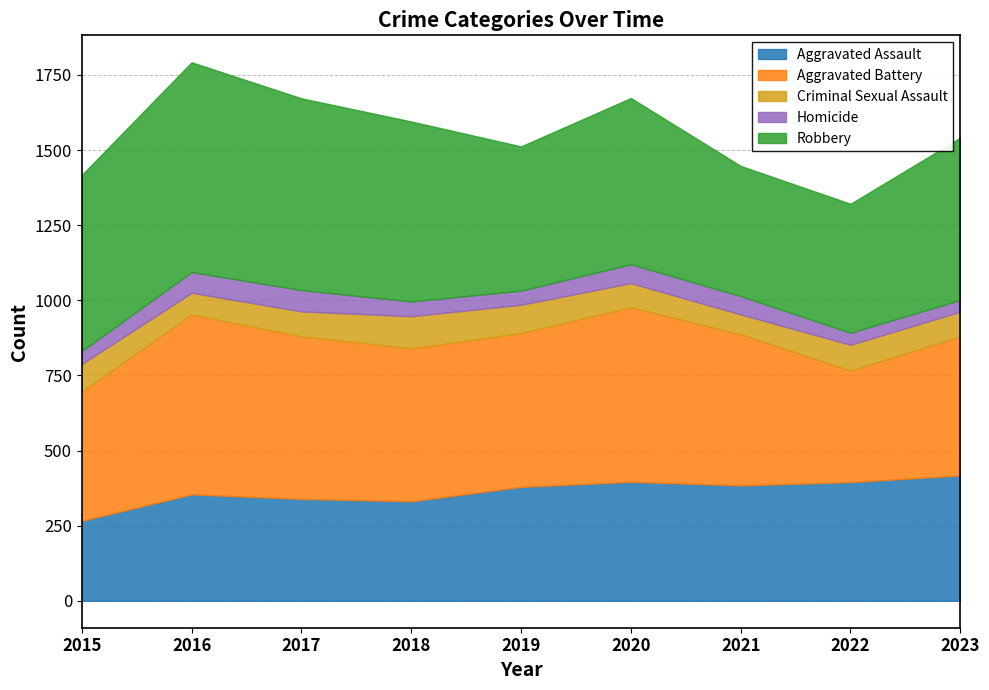

What is the lowest value of the Robbery series?

429